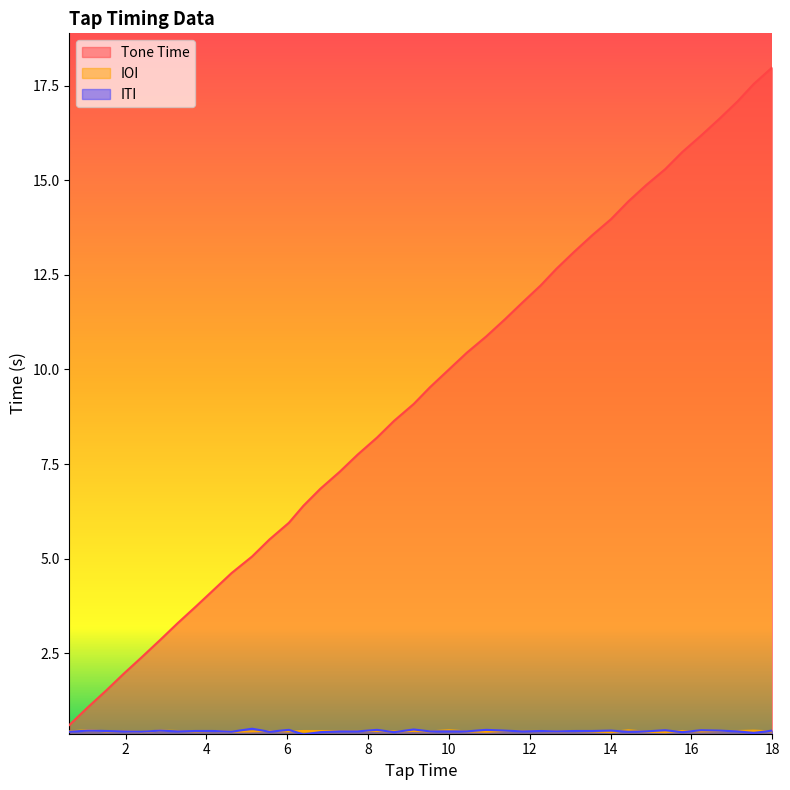

True or false: IOI has more than 1 interior local peaks.

True